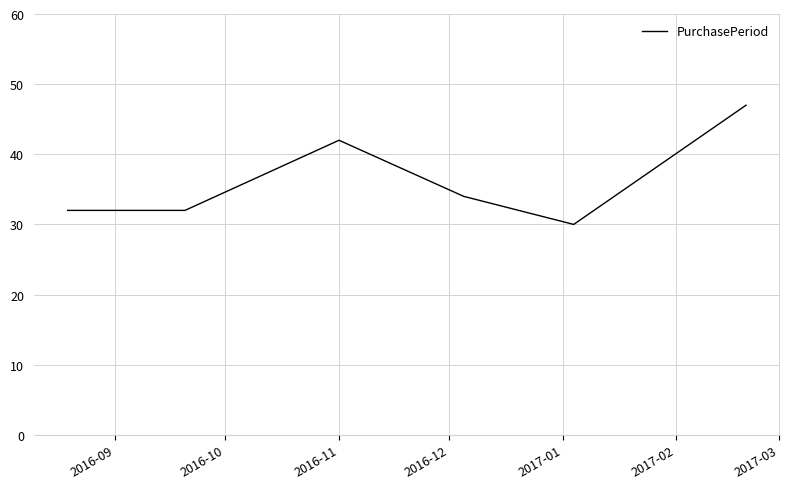

What is the difference between the second highest and minimum values?

12